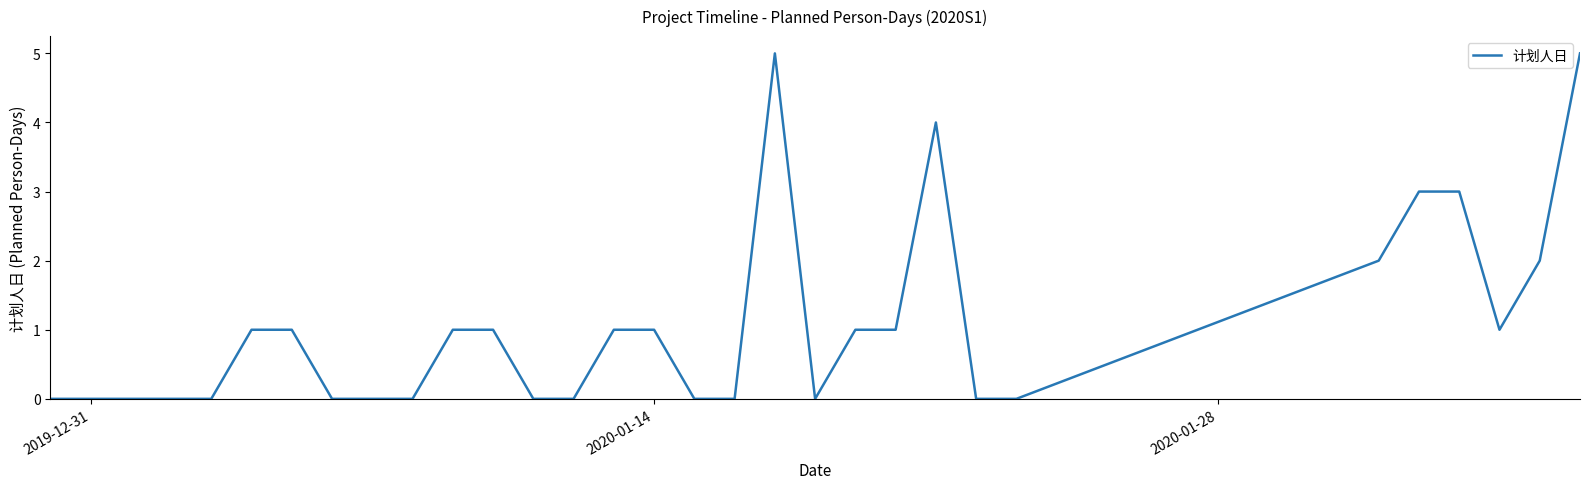

What is the greatest value displayed?

5